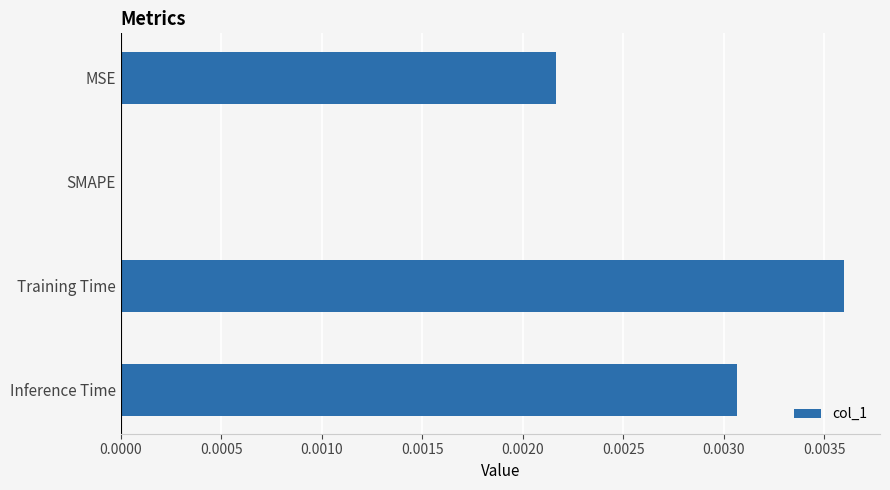

How many data points does each series have?

4